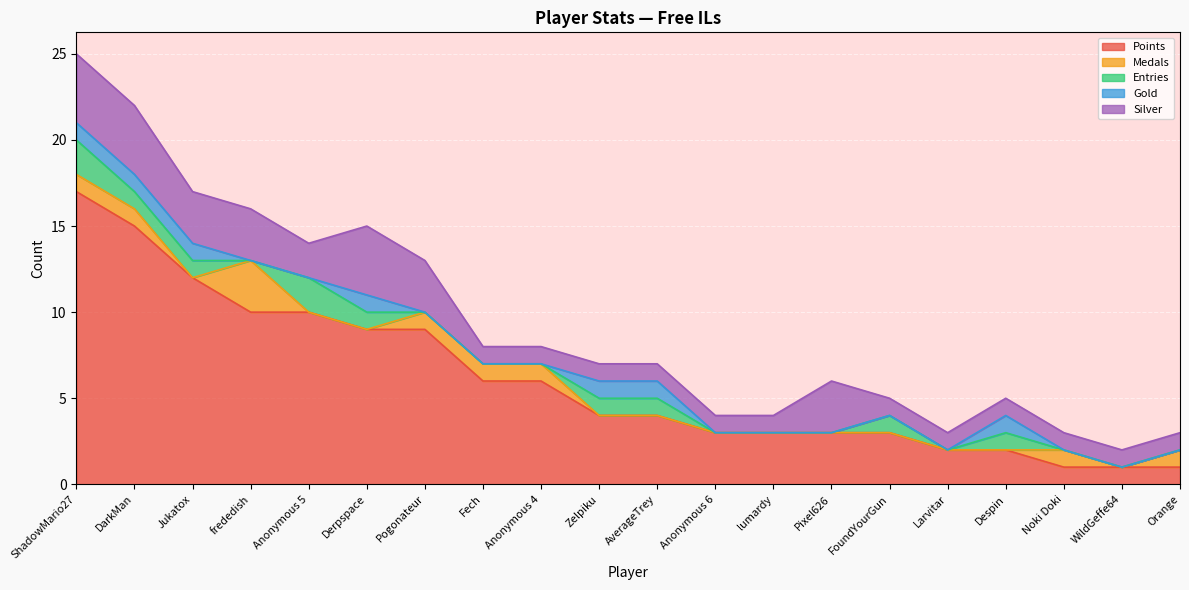

The value of Points at DarkMan is 22. True or false?

False